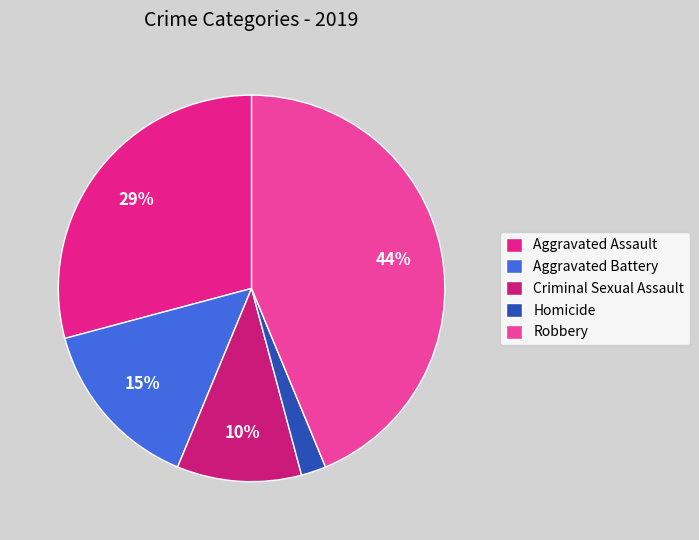

Which category has the smallest portion of the pie?

Homicide